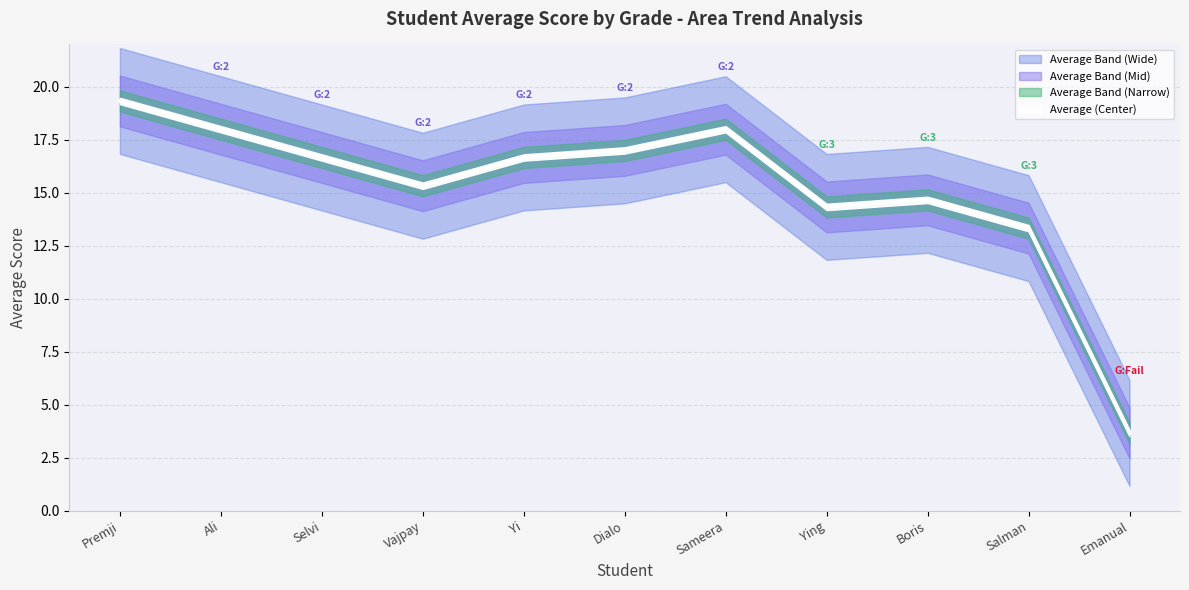

Approximately how many times larger is the value at Yi compared to Ying?

1.2